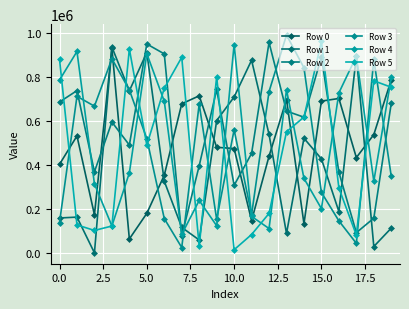

Which series has the widest spread of values?

Row 3